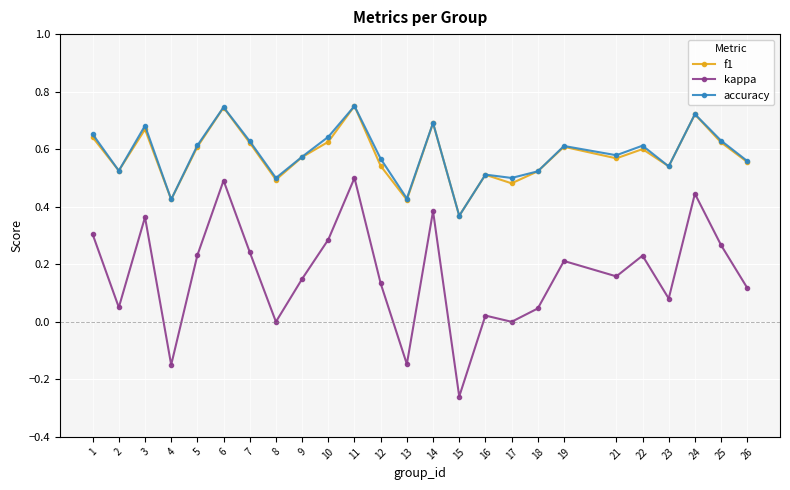

Count the number of data series in this chart.

3